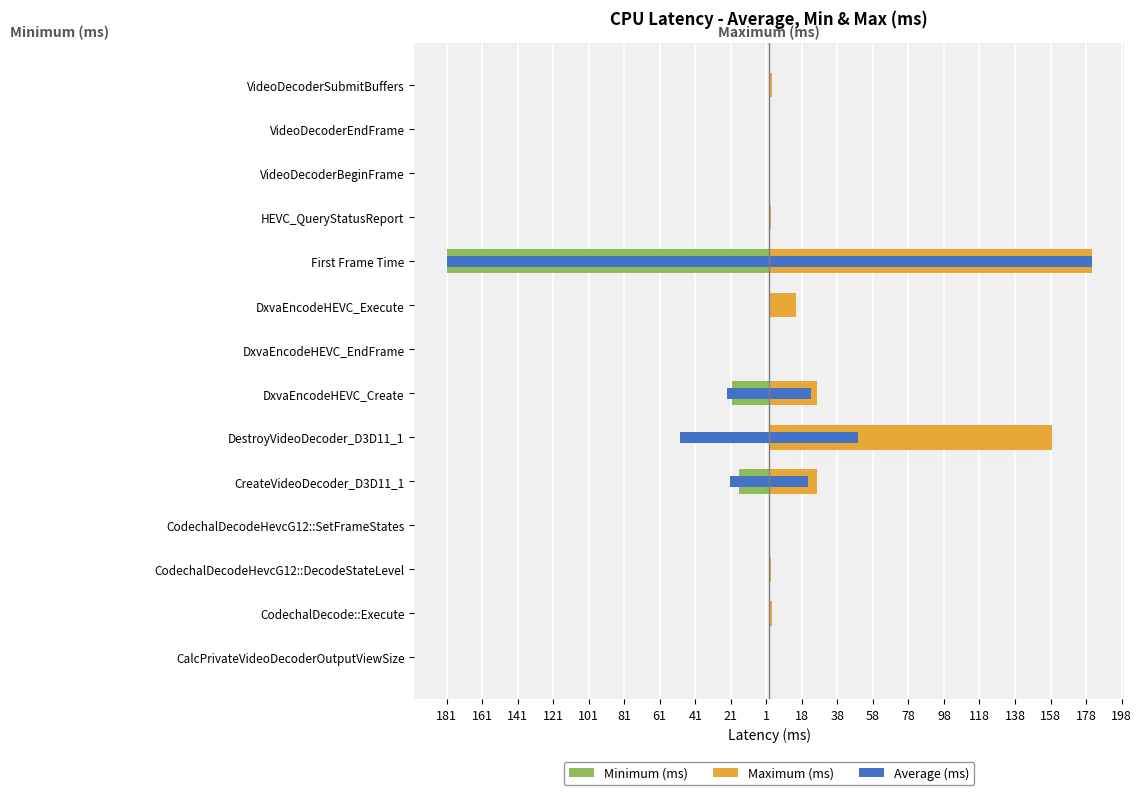

Reading left to right, what are all the values shown in this chart?

Minimum (ms): -0.0	-0.2	-0.0	-0.0	-17.1	0.0	-20.8	-0.0	-0.0	-181.6	-0.0	-0.0	-0.0	-0.2
Maximum (ms): 0.1	1.6	1.3	0.4	26.9	159.3	26.7	0.0	14.9	181.6	1.3	0.1	0.1	1.6
Average (ms): 0.0	0.3	0.1	0.0	22.0	50.0	23.5	0.0	0.3	181.6	0.0	0.0	0.0	0.3